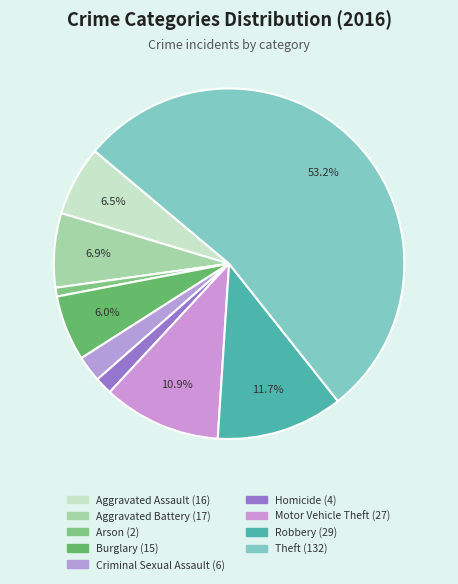

What percentage do Criminal Sexual Assault and Theft together represent?

55.6%